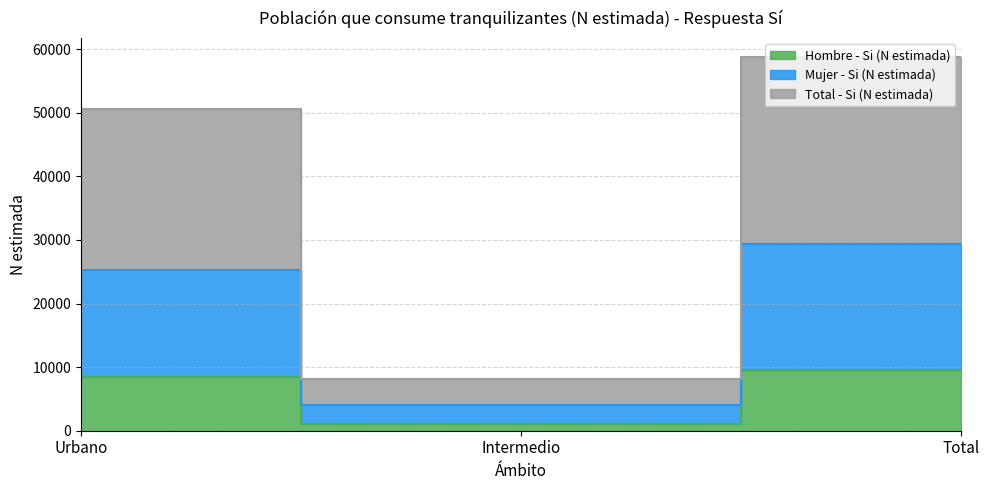

What is the highest value of the Hombre - Si (N estimada) series?

9493